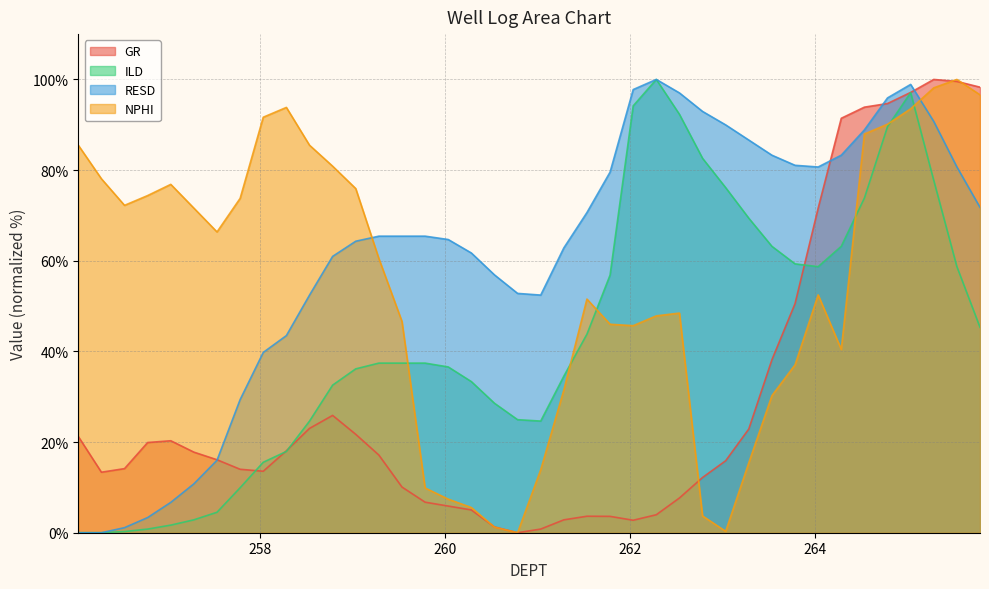

Which has a higher value, 259.032 or 262.032?

259.032